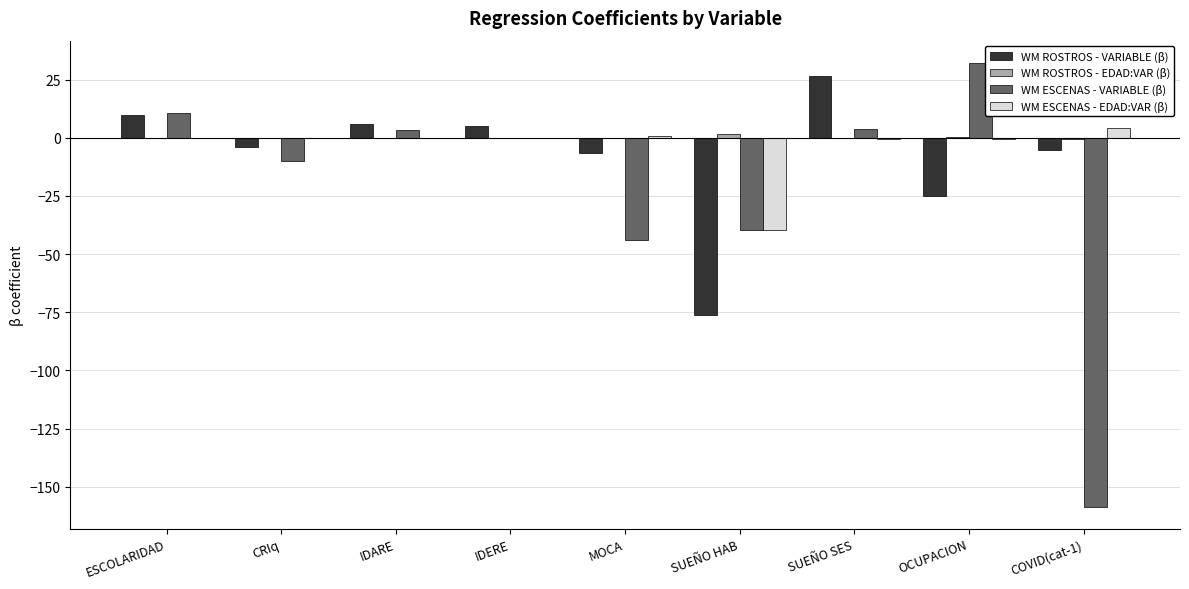

Is the value of WM ESCENAS - VARIABLE (β) at ESCOLARIDAD greater than the value of WM ESCENAS - EDAD:VAR (β) at CRIq?

Yes